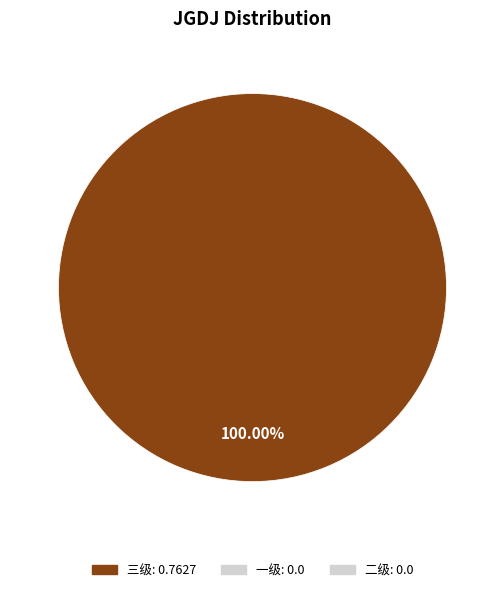

Does any single category account for the majority?

Yes